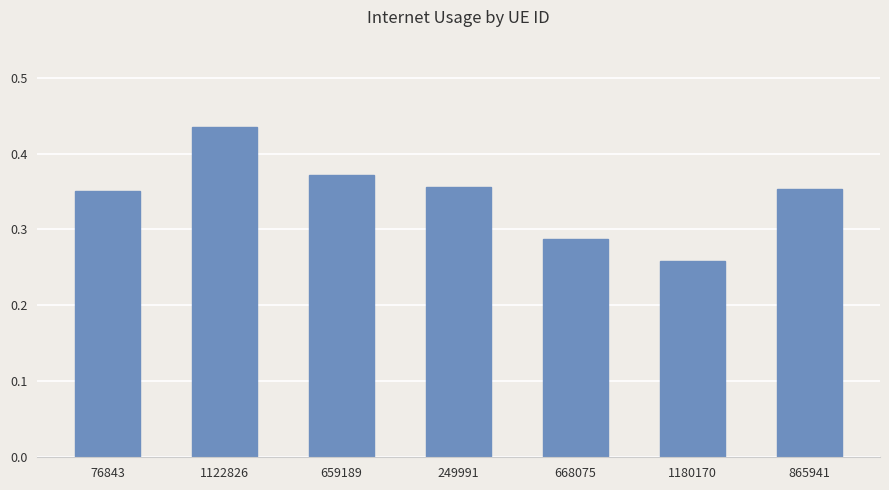

Which category has the lowest value across all series?

1180170